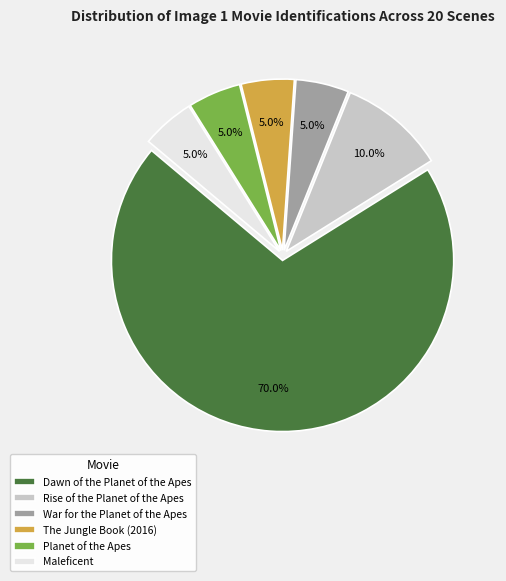

Do Dawn of the Planet of the Apes and Planet of the Apes together represent more than half of the pie?

Yes